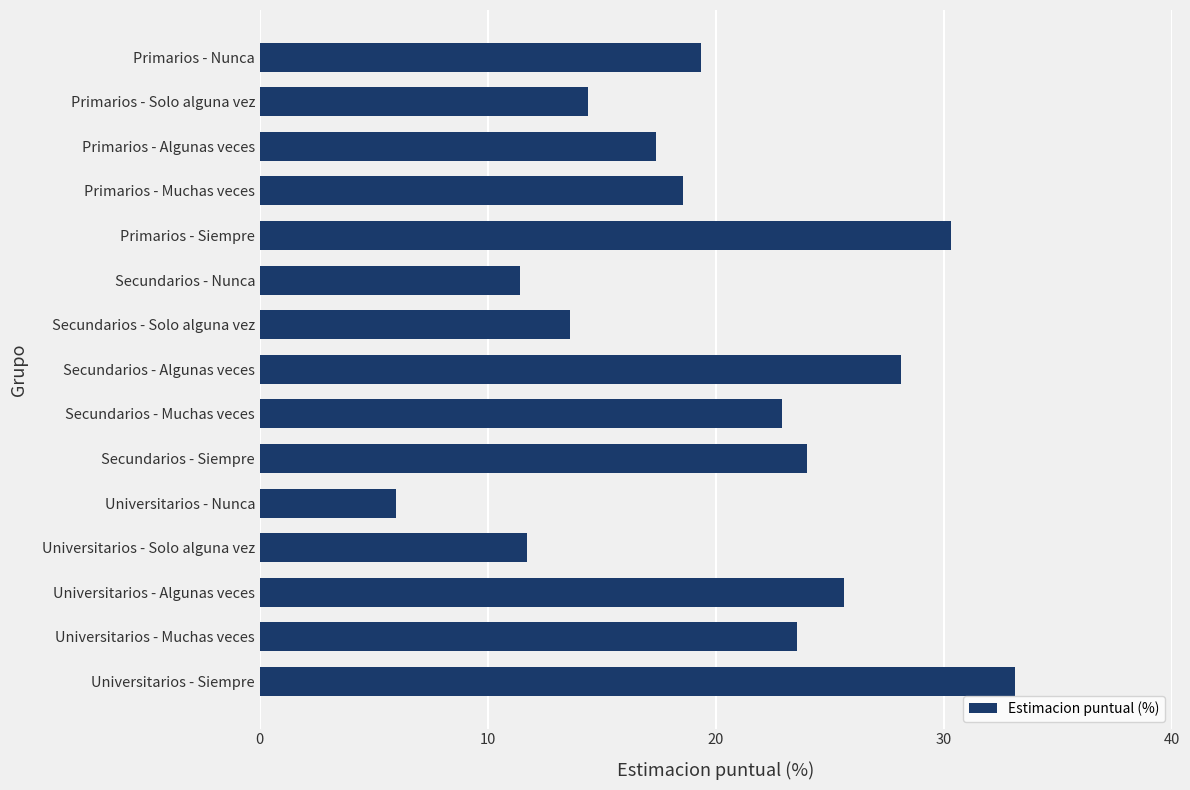

Is it true that the value at Primarios - Siempre is 52.4?

False